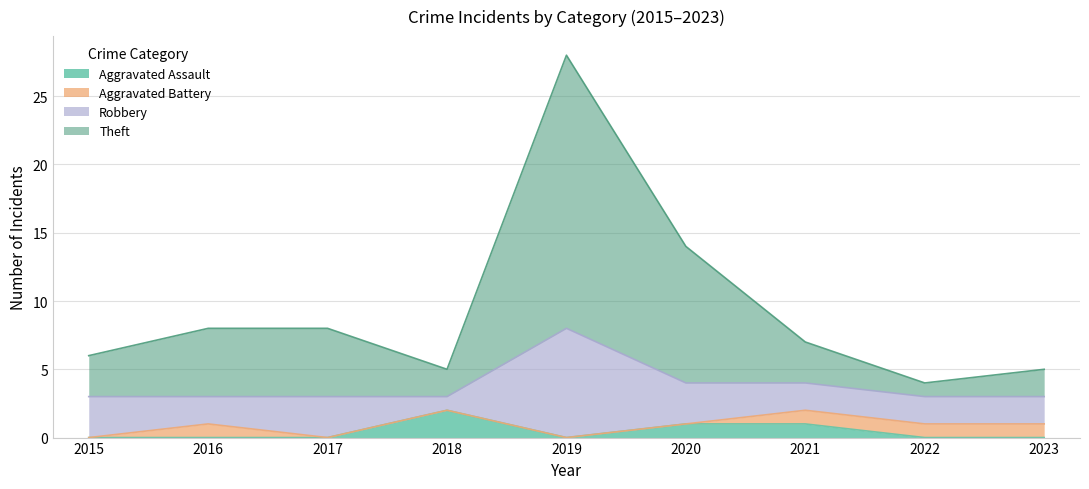

What is the sum of the Aggravated Assault values at 2023 and 2020?

1